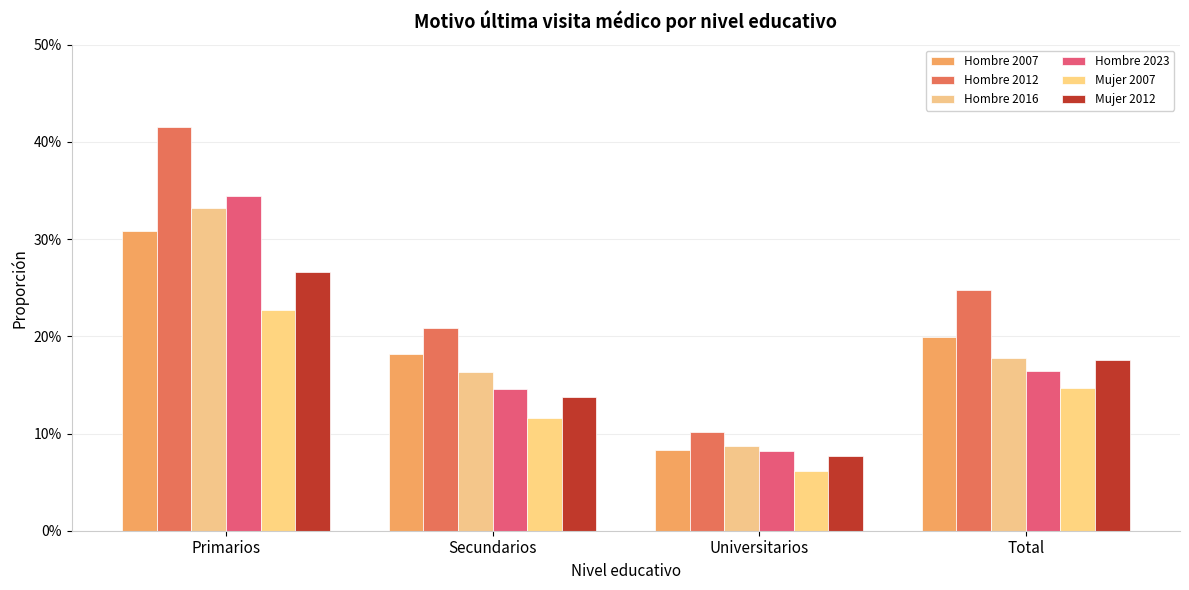

The value of Hombre 2016 at Universitarios is 0.0. True or false?

False